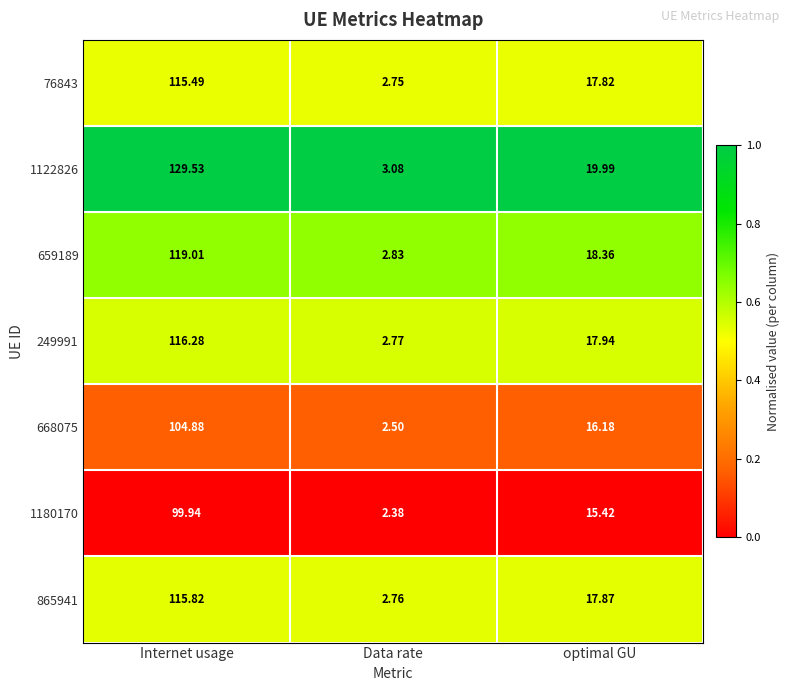

Rank the series by their maximum value, from highest to lowest.

1122826, 659189, 249991, 865941, 76843, 668075, 1180170